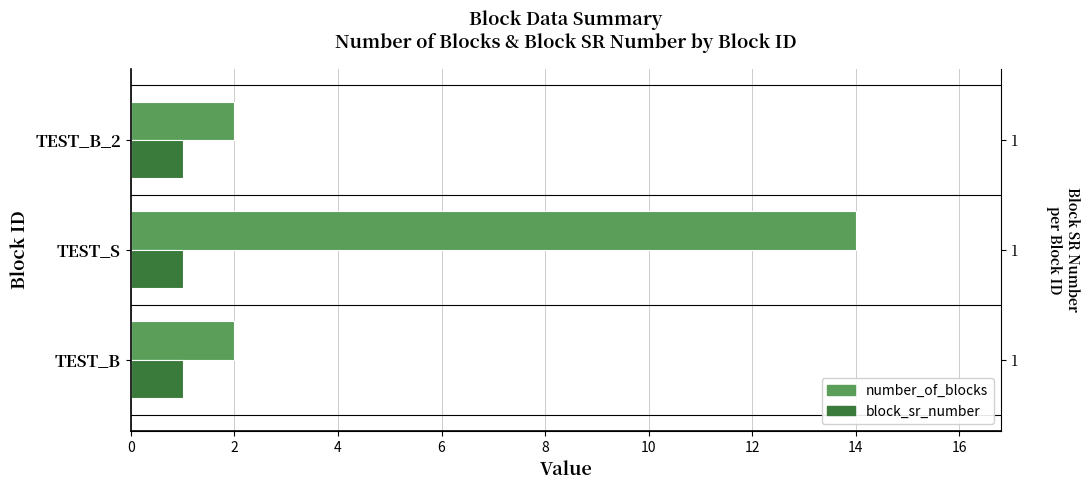

What is the highest value of the number_of_blocks series?

14.0